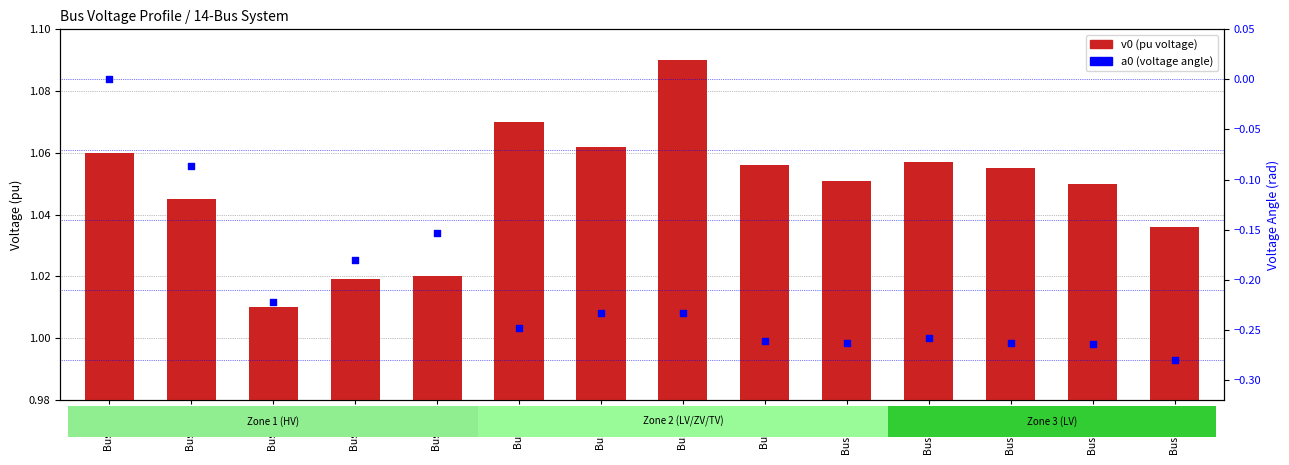

Is the value of a0 (voltage angle) at Bus 4 HV greater than the value of v0 (pu voltage) at Bus 7 ZV?

No